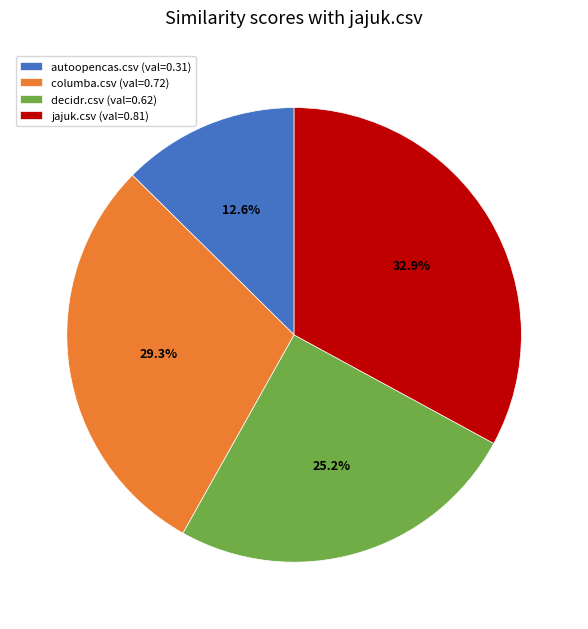

To the nearest percent, what is the difference between the largest and smallest slice percentages?

20%